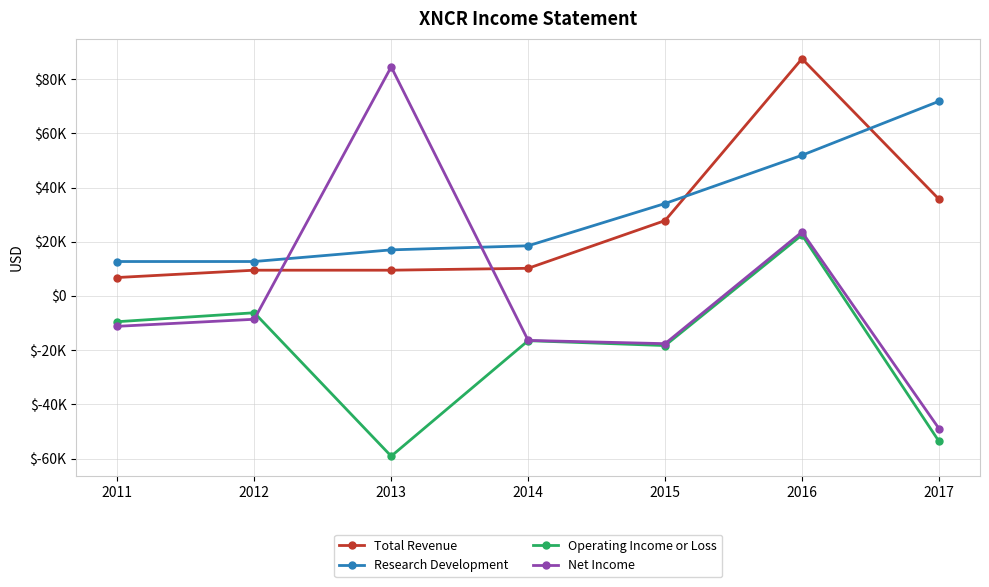

What are all the series names shown in the legend?

Total Revenue, Research Development, Operating Income or Loss, Net Income